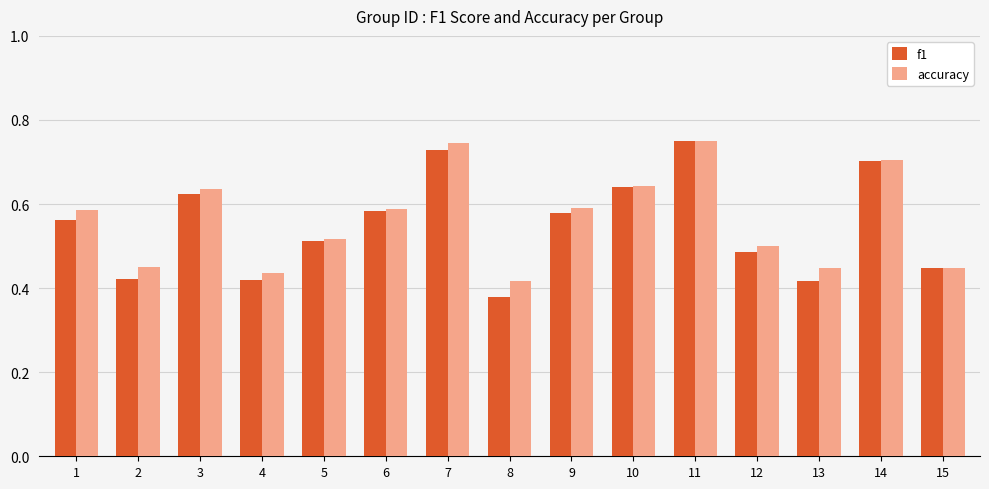

Which category has the lowest value in the f1 series?

8